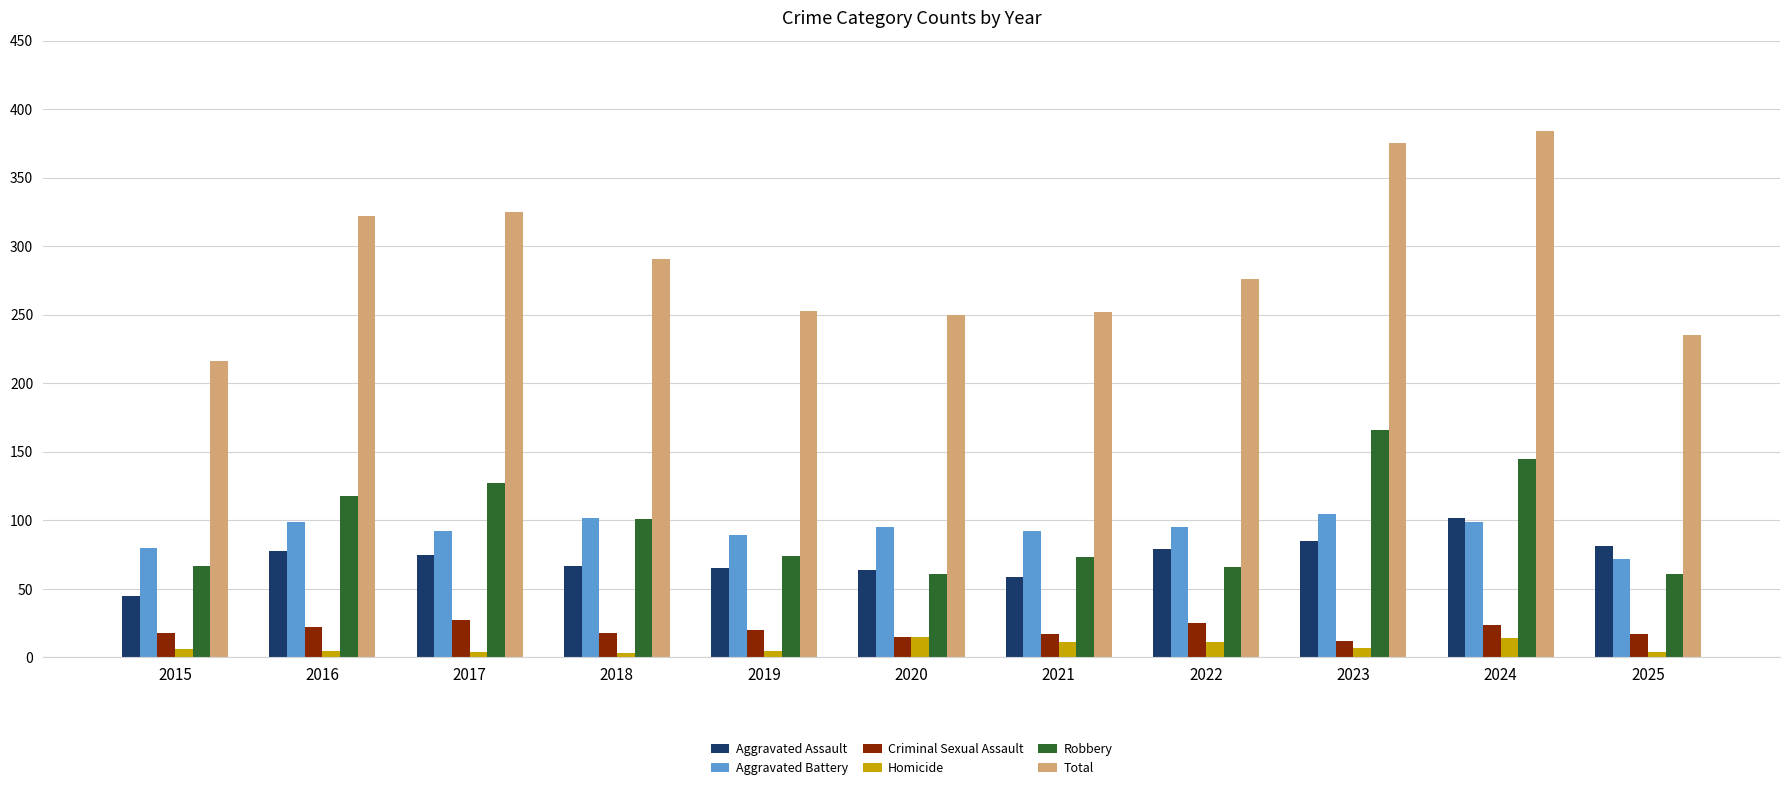

Which series has the largest range (max minus min)?

Total